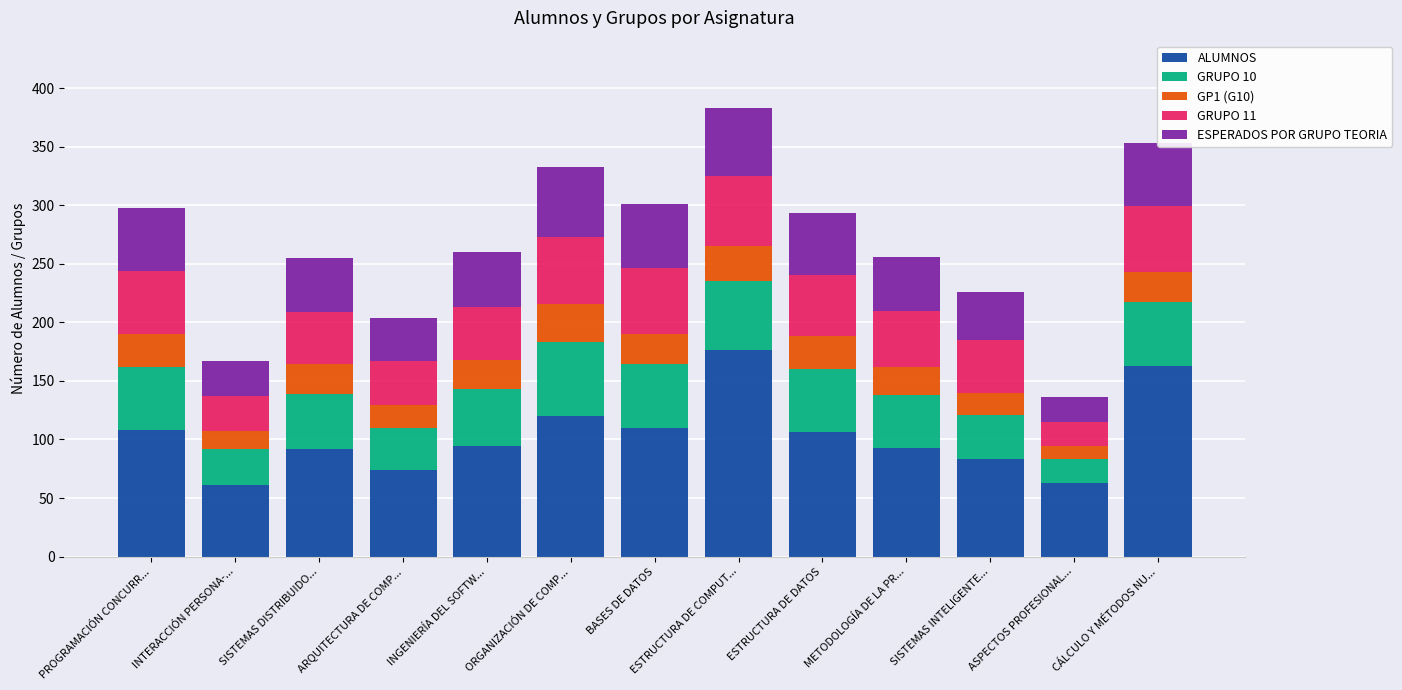

What is the maximum value for ALUMNOS?

176